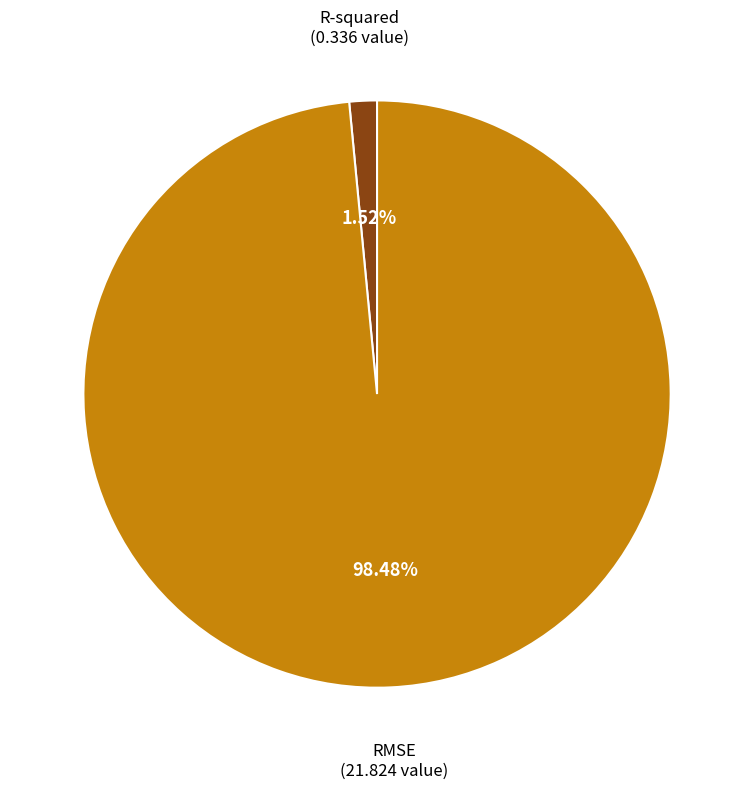

Is there any slice that represents more than half of the pie?

Yes